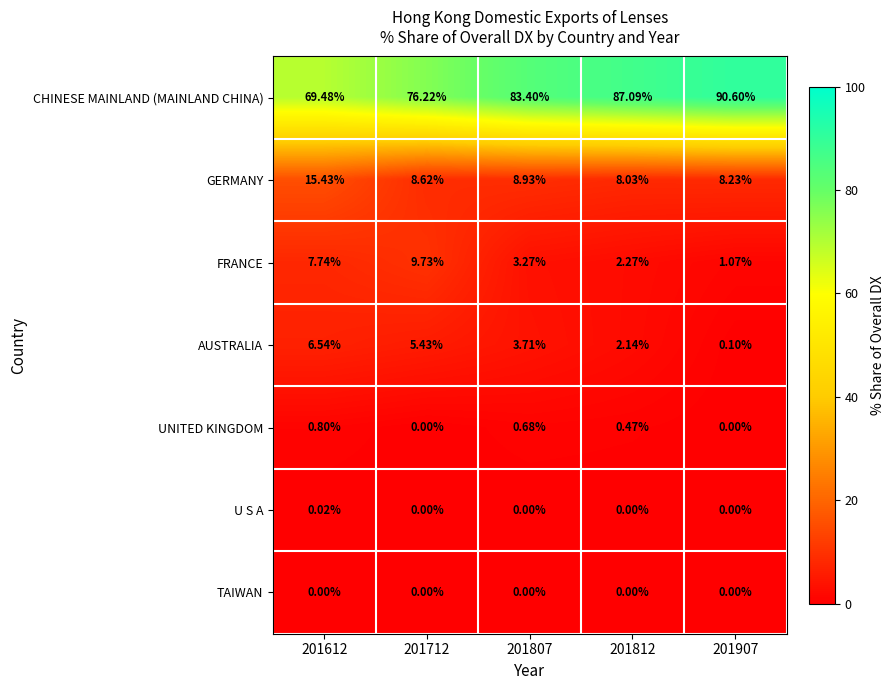

What is the spread (max minus min) of values at 201712?

76.2